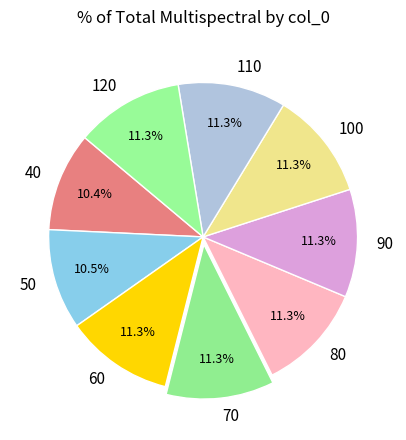

How many slices are in this pie chart?

9